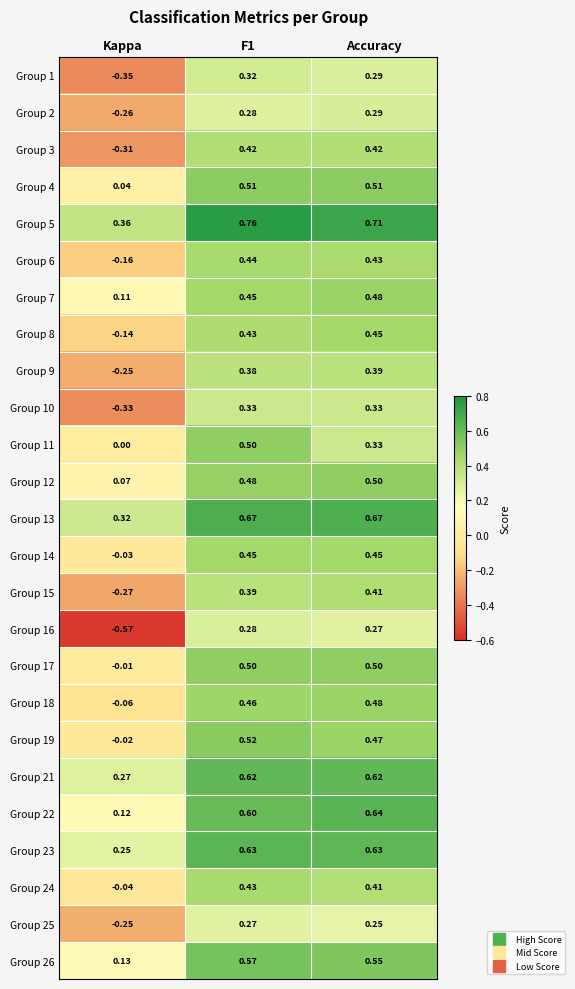

Where is Group 9 nearest to the value 0?

Kappa